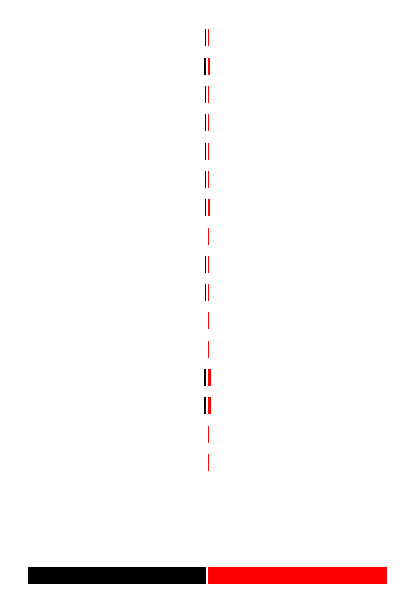

Which series has the widest spread of values?

geocd